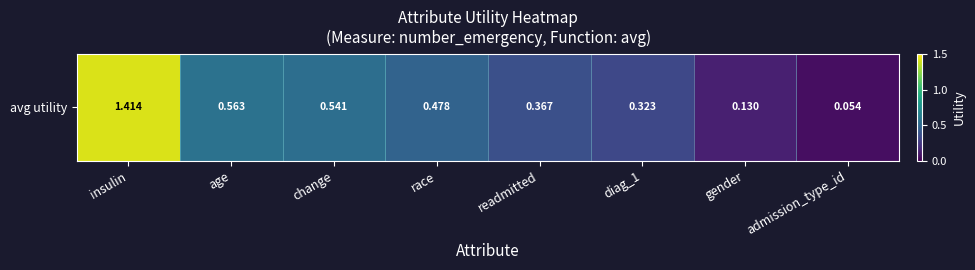

Is it true that the value at readmitted is 0.4?

True